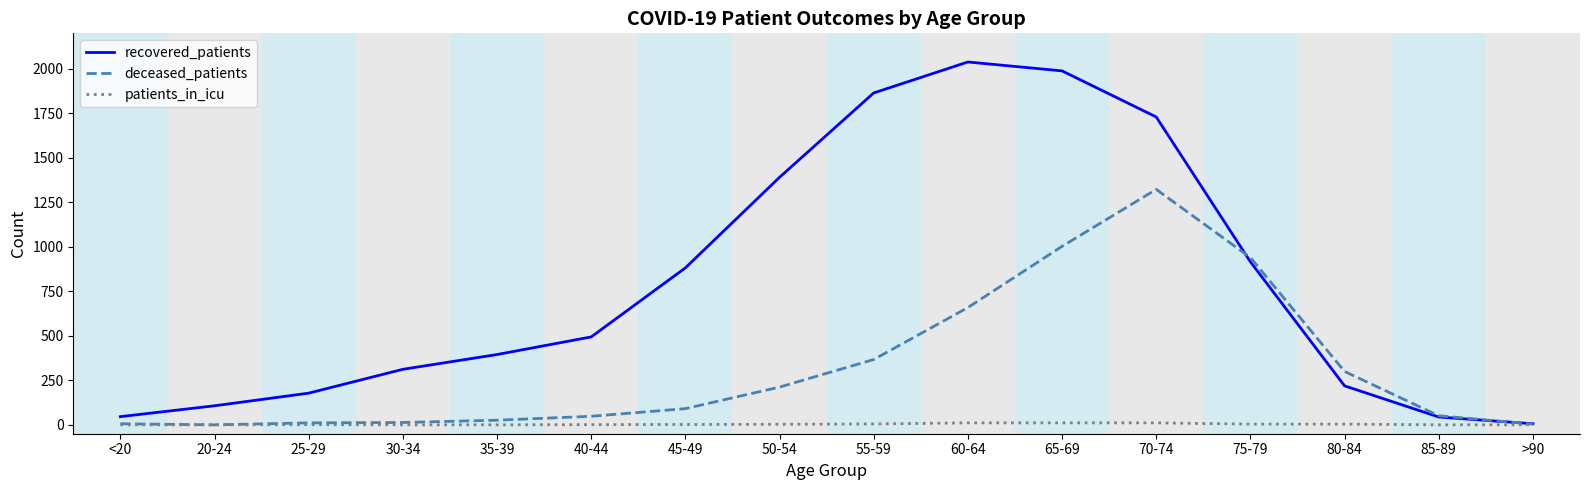

Between 25-29 and 40-44, which series saw the biggest shift?

recovered_patients